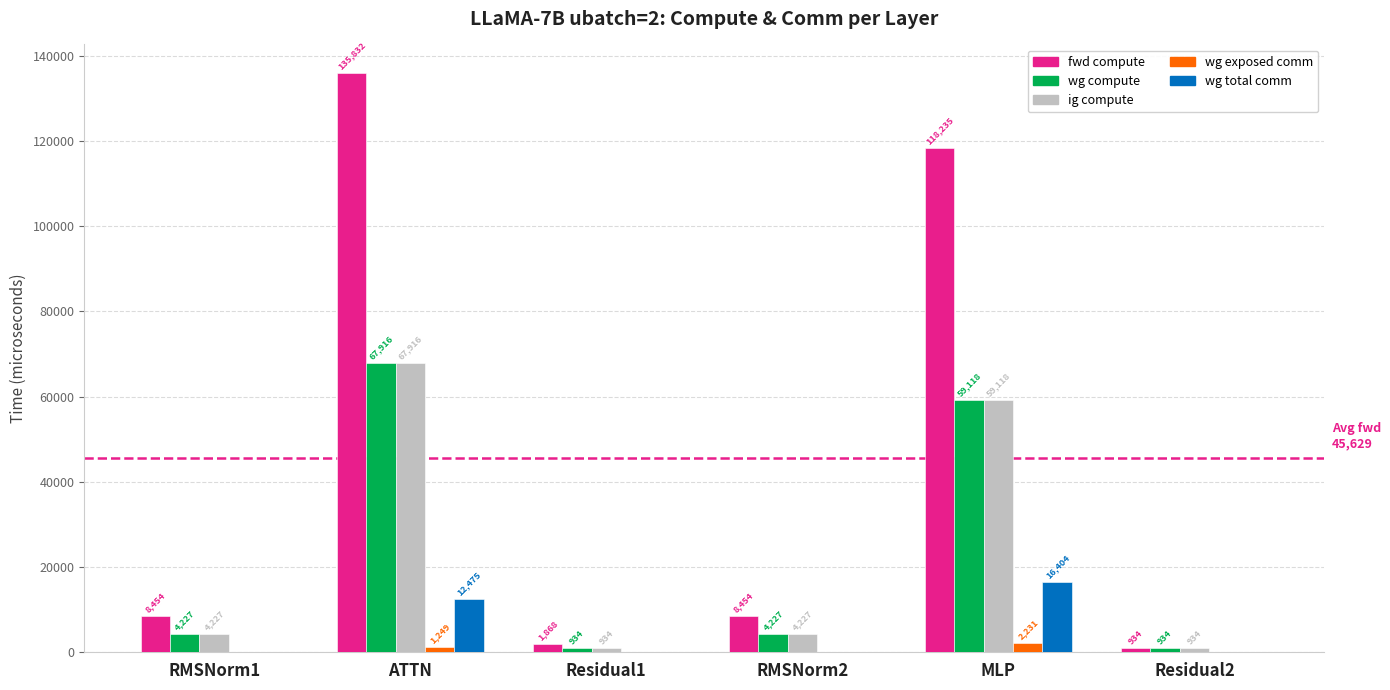

True or false: fwd compute has a value of 933.9 at Residual2.

True